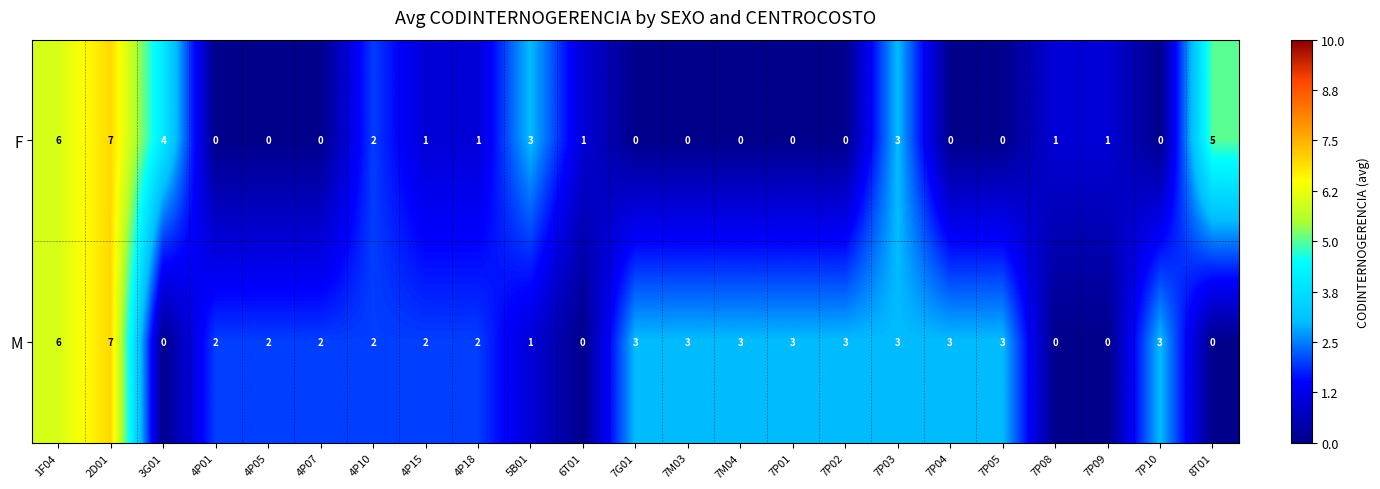

What is the sum of the F values at 4P18 and 2D01?

8